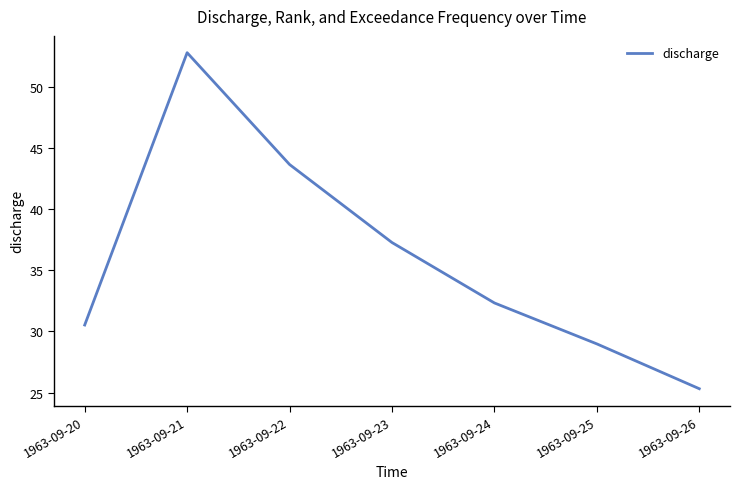

What is the difference between the maximum and minimum values?

27.5